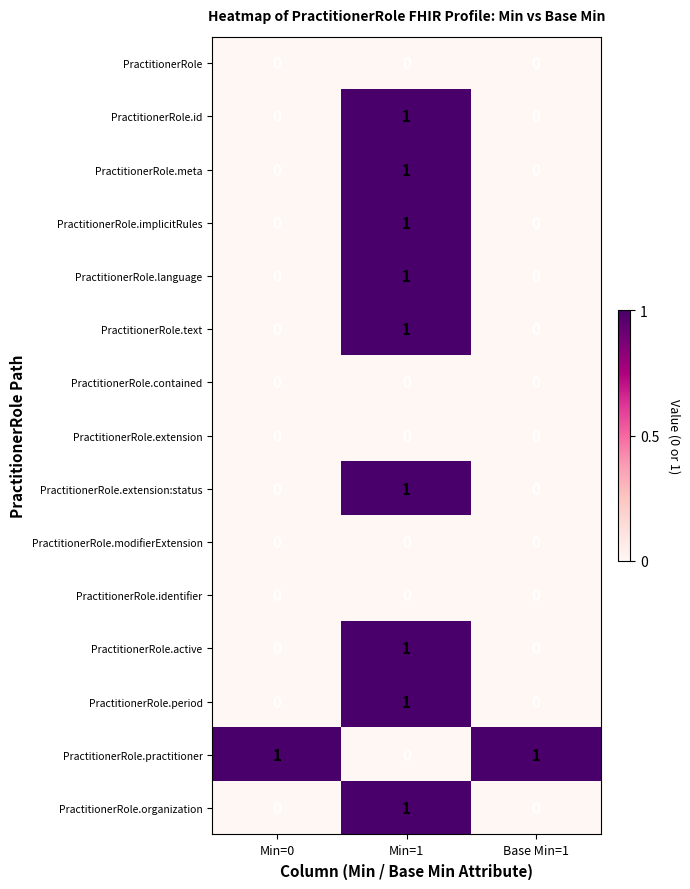

At how many categories does at least one series exceed 0?

3